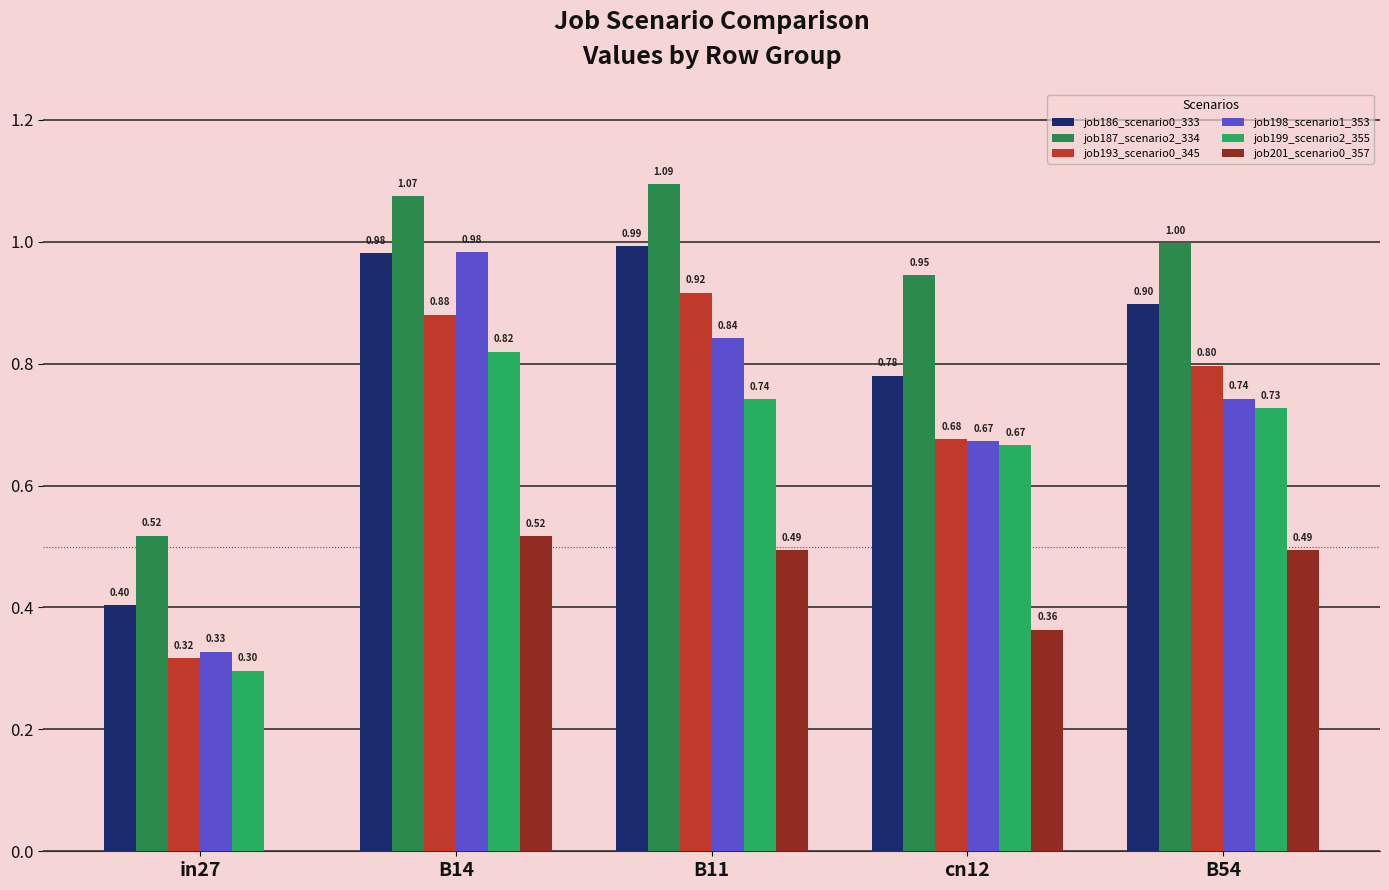

Which series has the largest total across all categories?

job187_scenario2_334